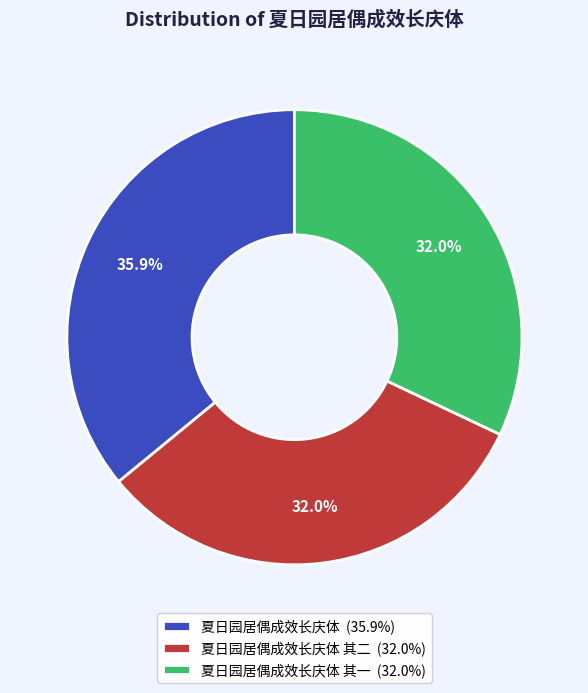

Does 夏日园居偶成效长庆体 (35.9%) account for over 50% of the chart?

No